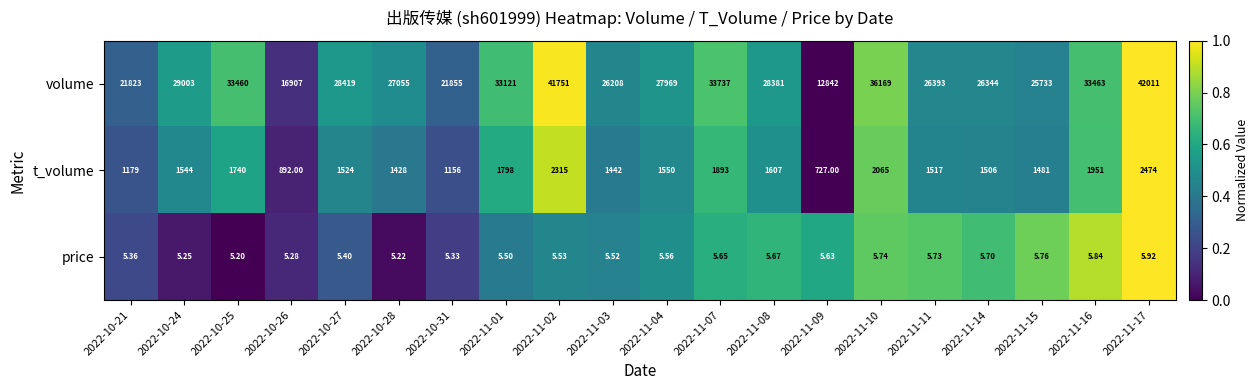

List the series in order of their peak value, highest first.

volume, t_volume, price